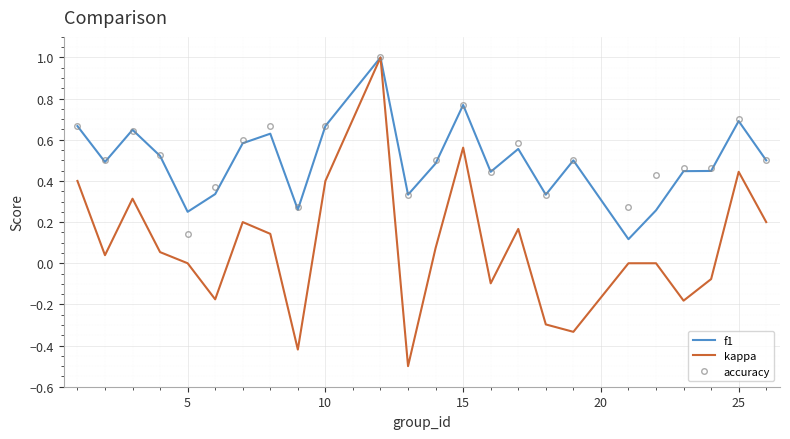

What is the greatest value displayed?

1.0